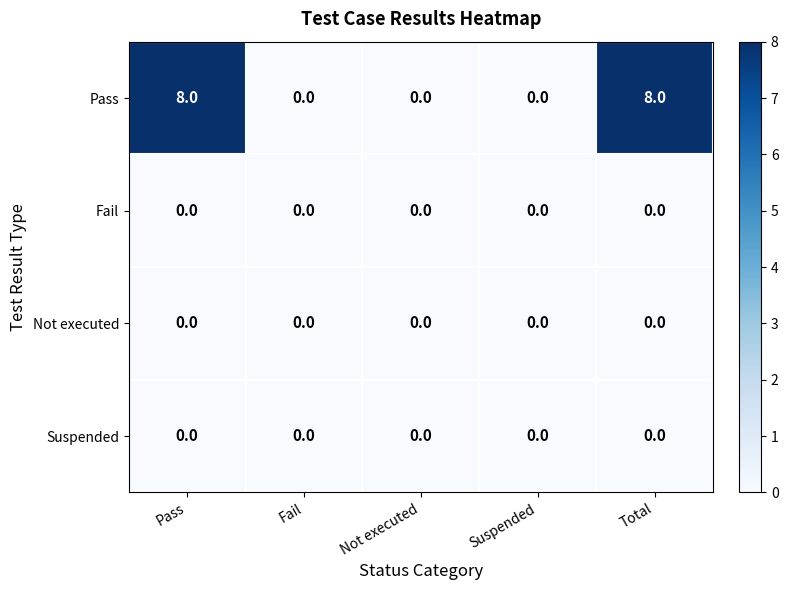

True or false: Pass has a value of 4 at Suspended.

False